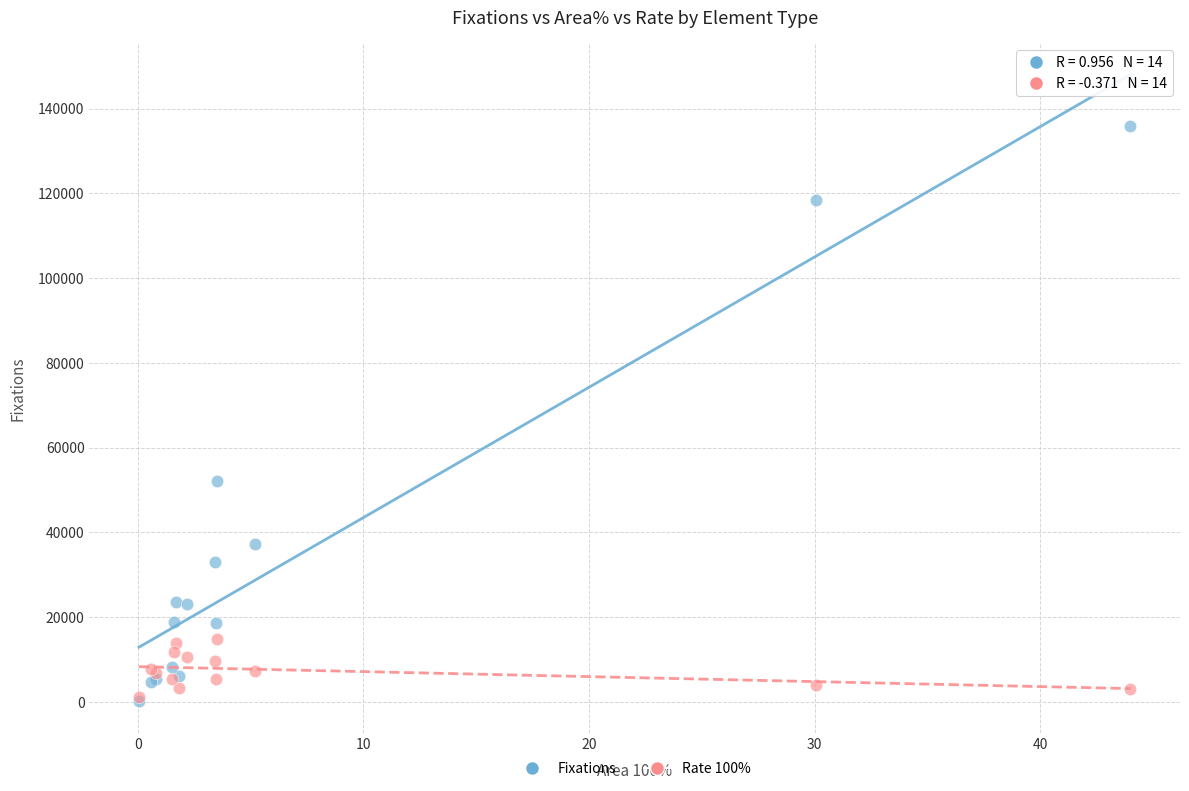

Across all series, what Y value is closest to 68009?

52103.0